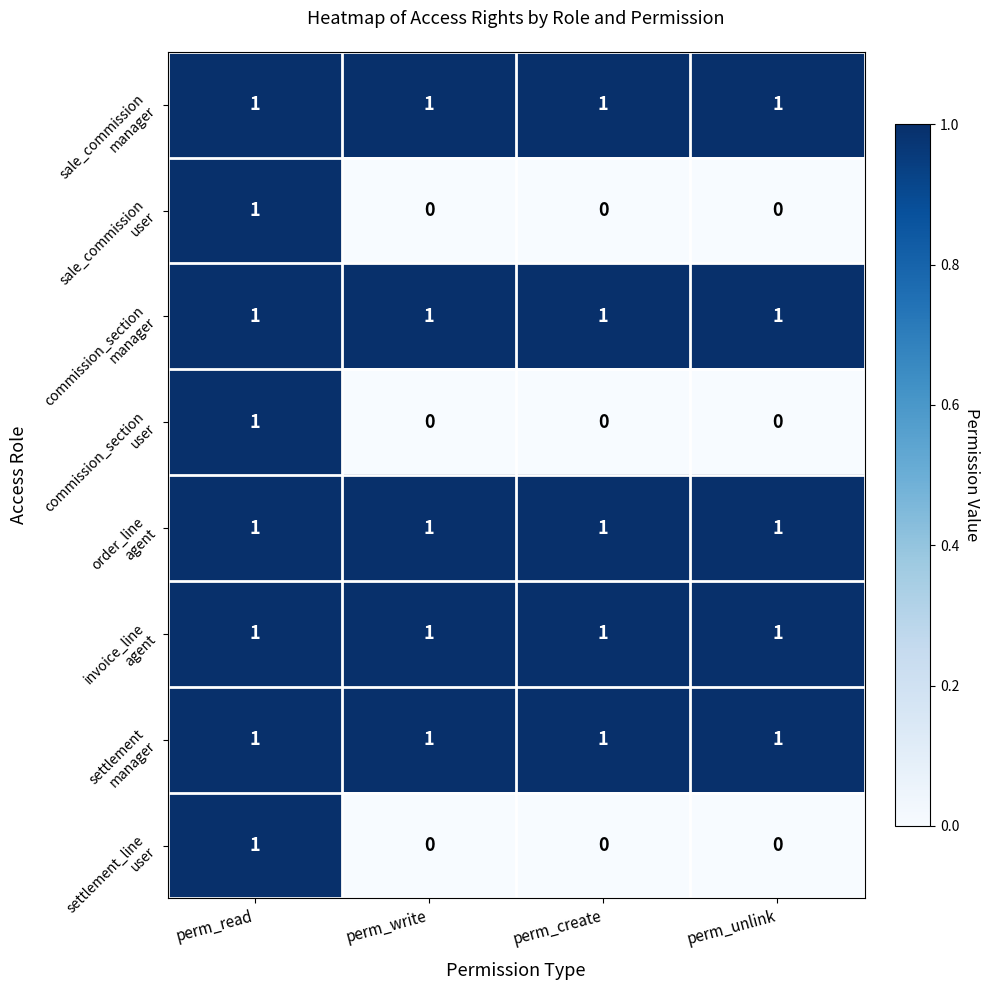

What is the total value across all series at perm_read?

8